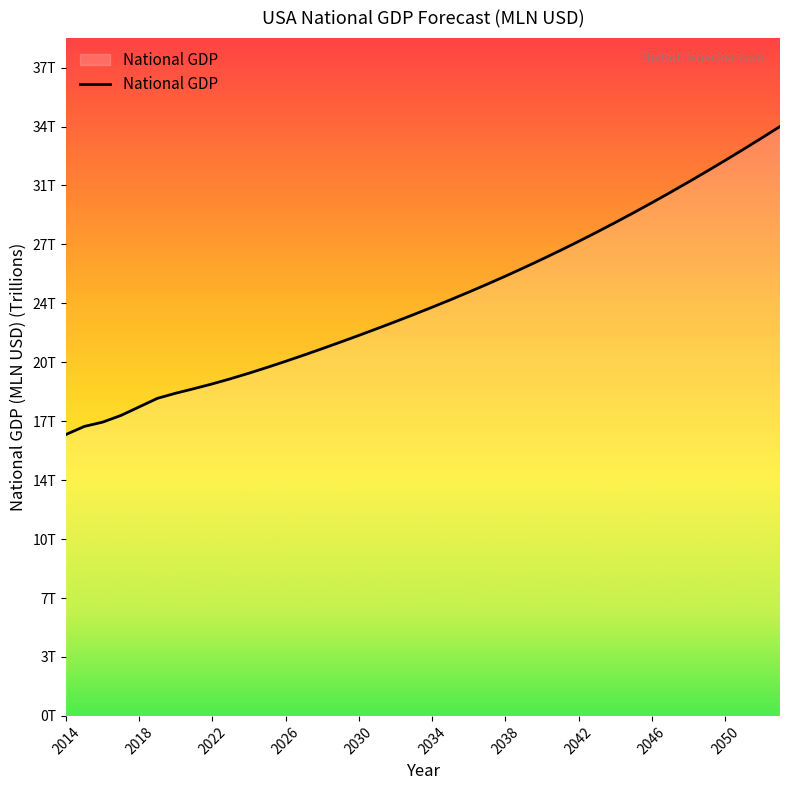

Does the chart have visible grid lines?

No